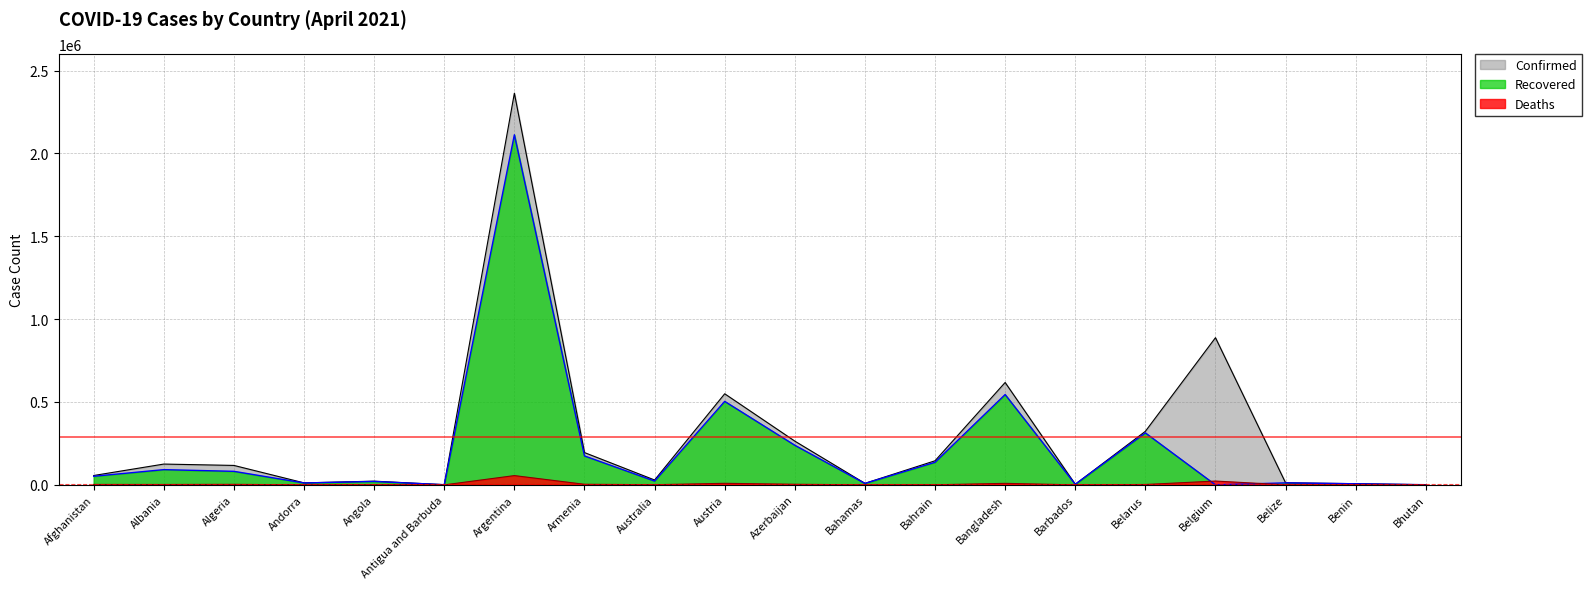

True or false: Deaths and Confirmed intersect in this chart.

False